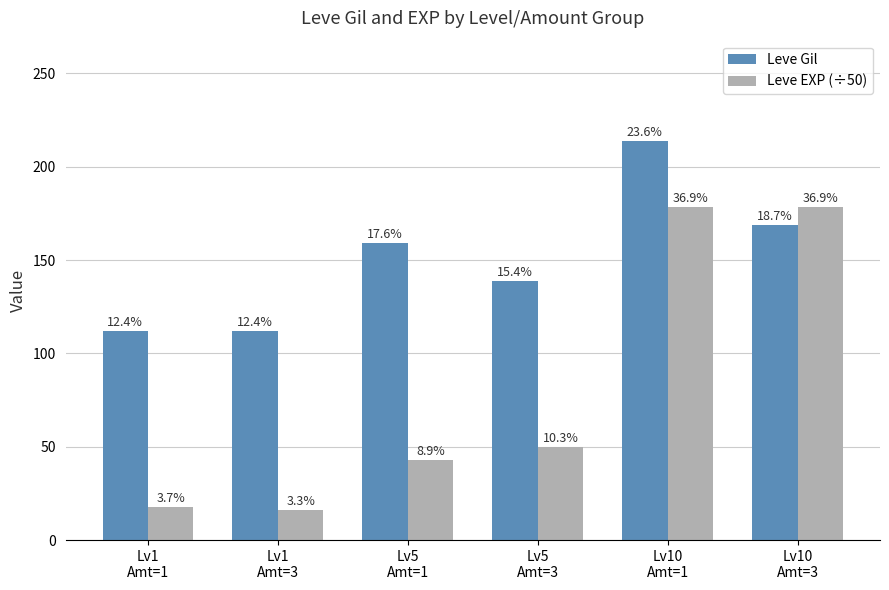

True or false: Leve Gil has a value of 102.4 at Lv5
Amt=1.

False